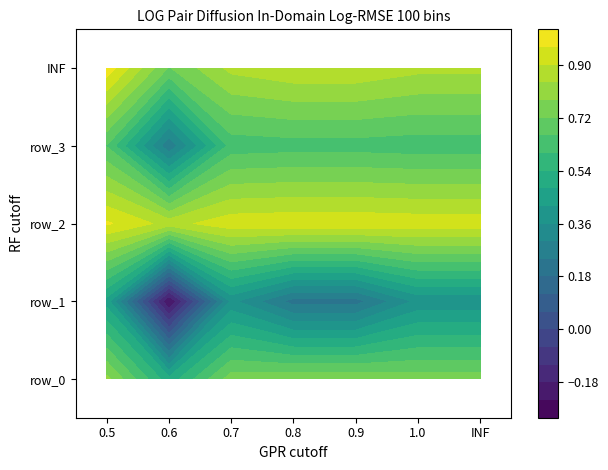

What is the spread (max minus min) of values at 4?

0.7